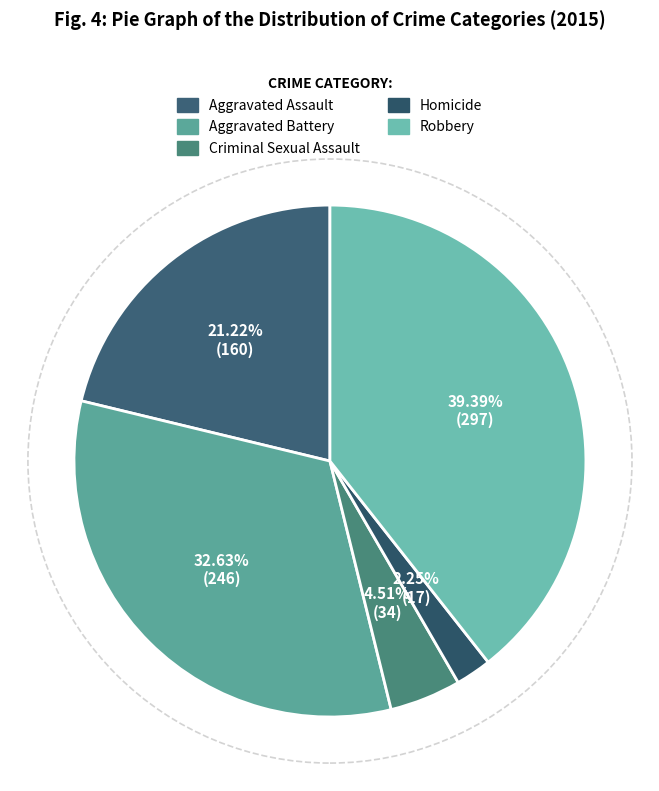

What is the change in value from Aggravated Assault to Homicide?

-143